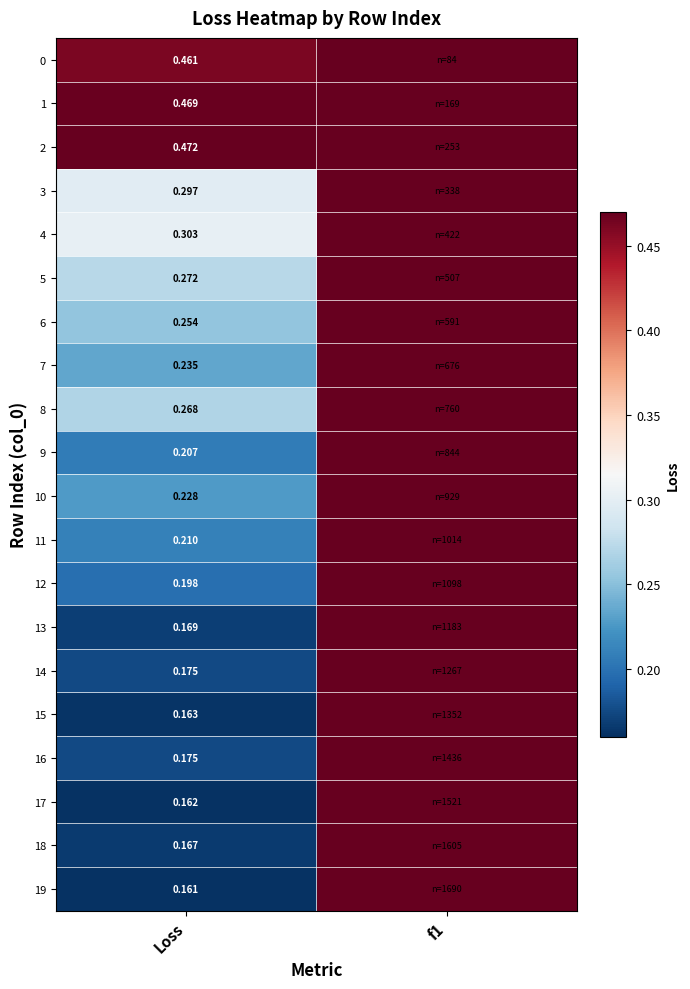

What is the difference between the 2 values at Loss and f1?

0.3